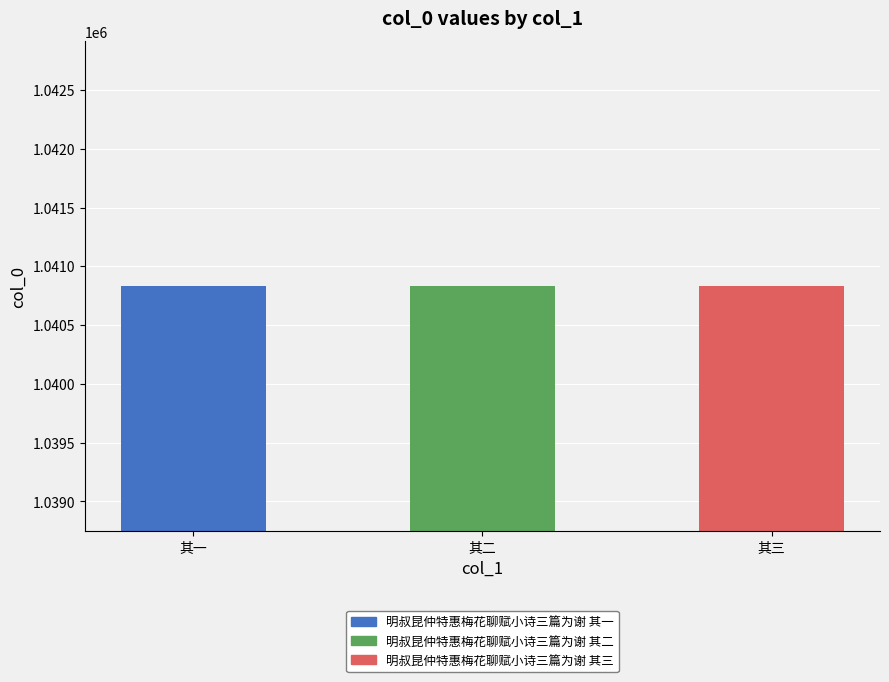

The chart shows a value of 1590210 at 其一. True or false?

False